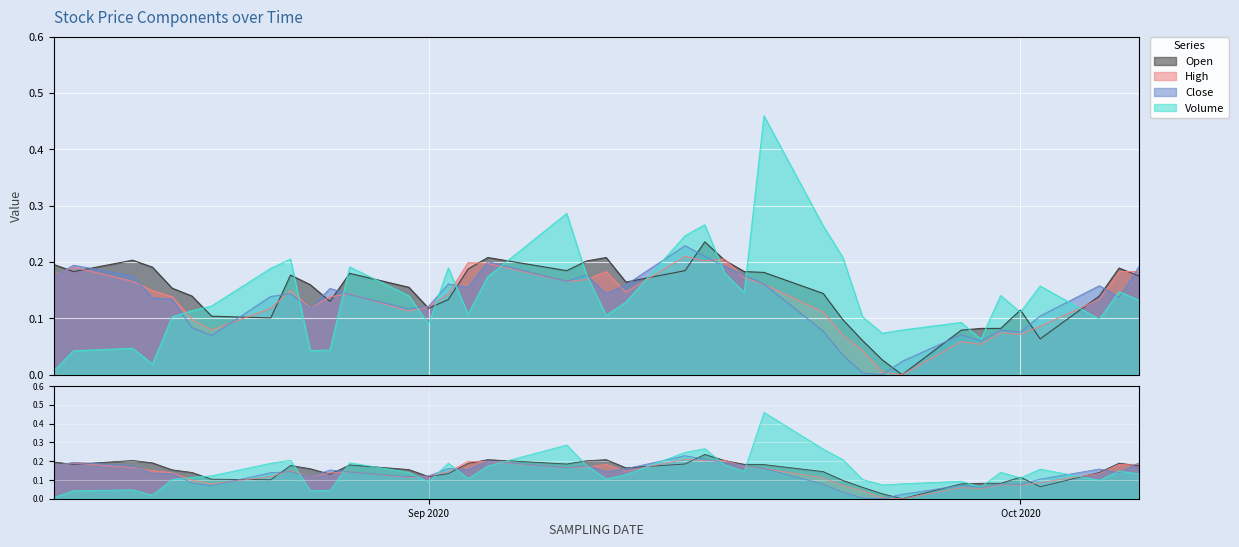

Which series has the widest spread of values?

Volume